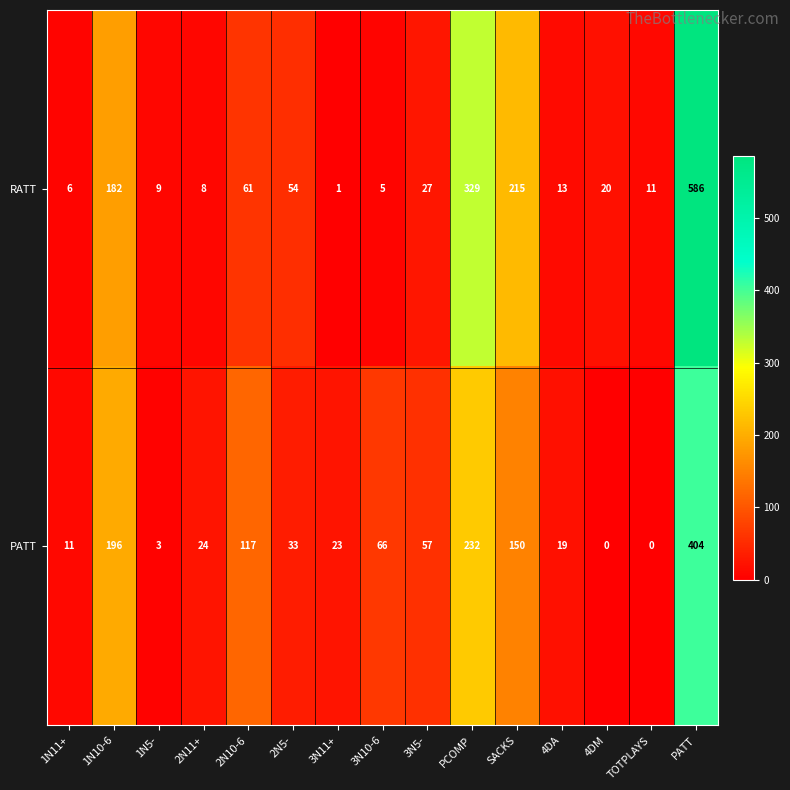

At which category is the sum across all series the highest?

PATT